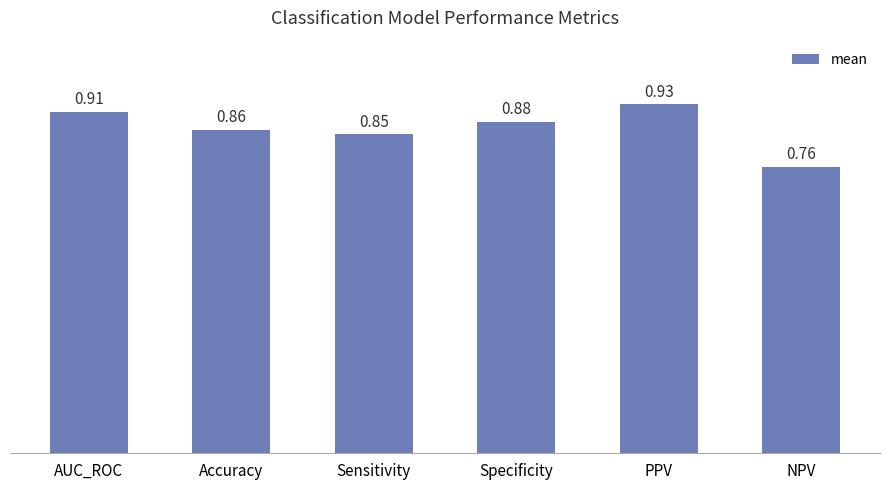

List the labels in order of value, smallest first.

NPV, Sensitivity, Accuracy, Specificity, AUC_ROC, PPV